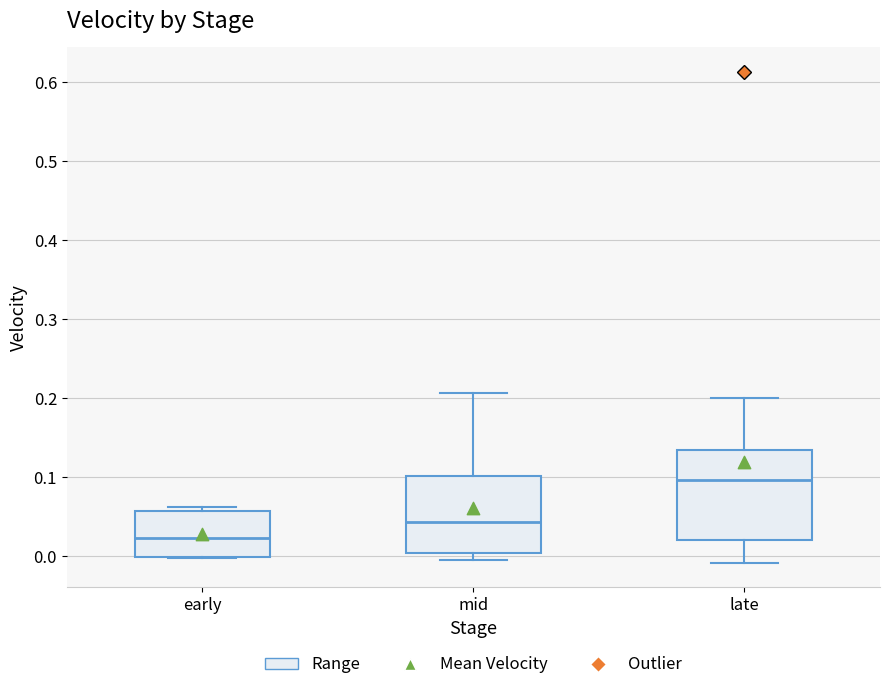

Comparing the boxes themselves (not the whiskers), which one is the tallest?

late